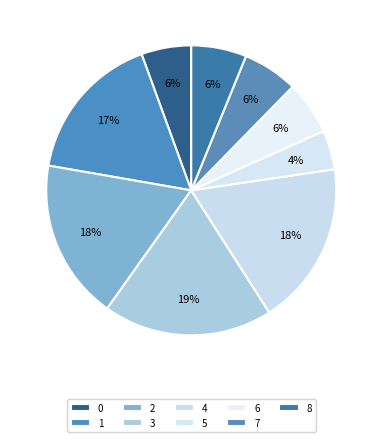

The 4 slice represents 29% of the pie. True or false?

False